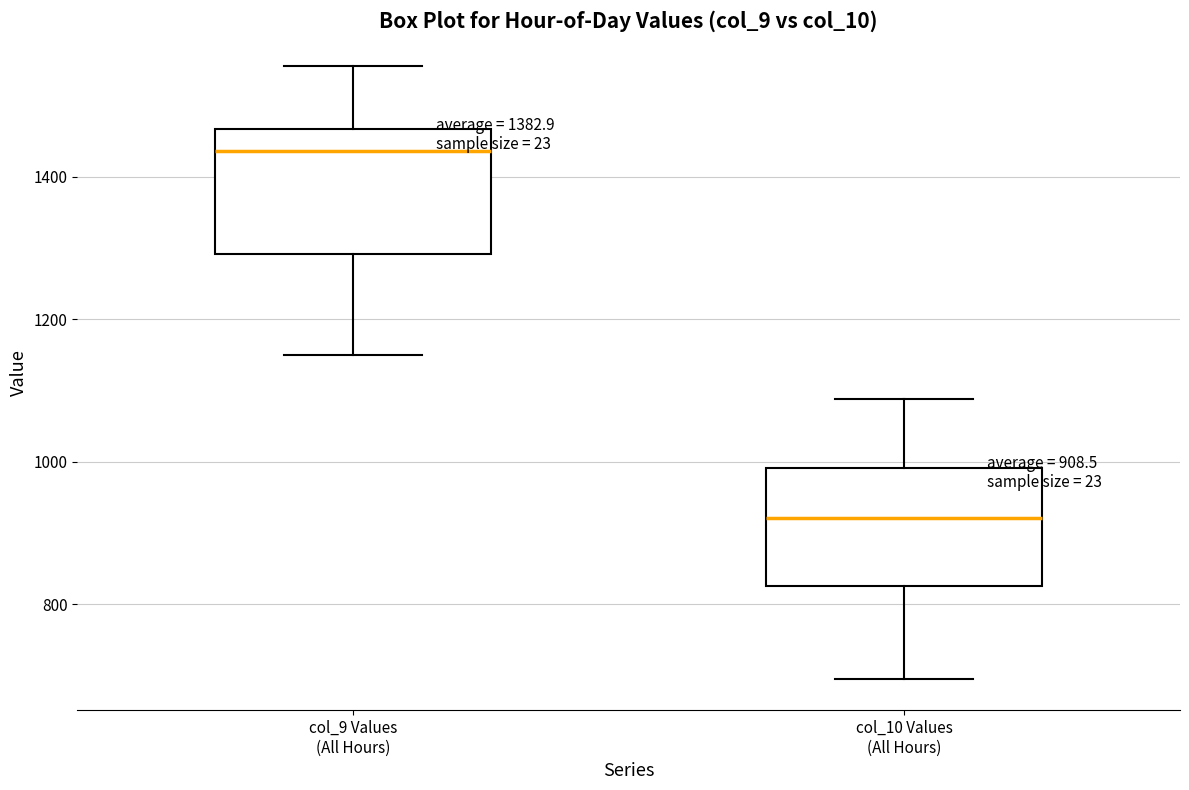

Which box has the lowest median line?

col_10 Values (All Hours)